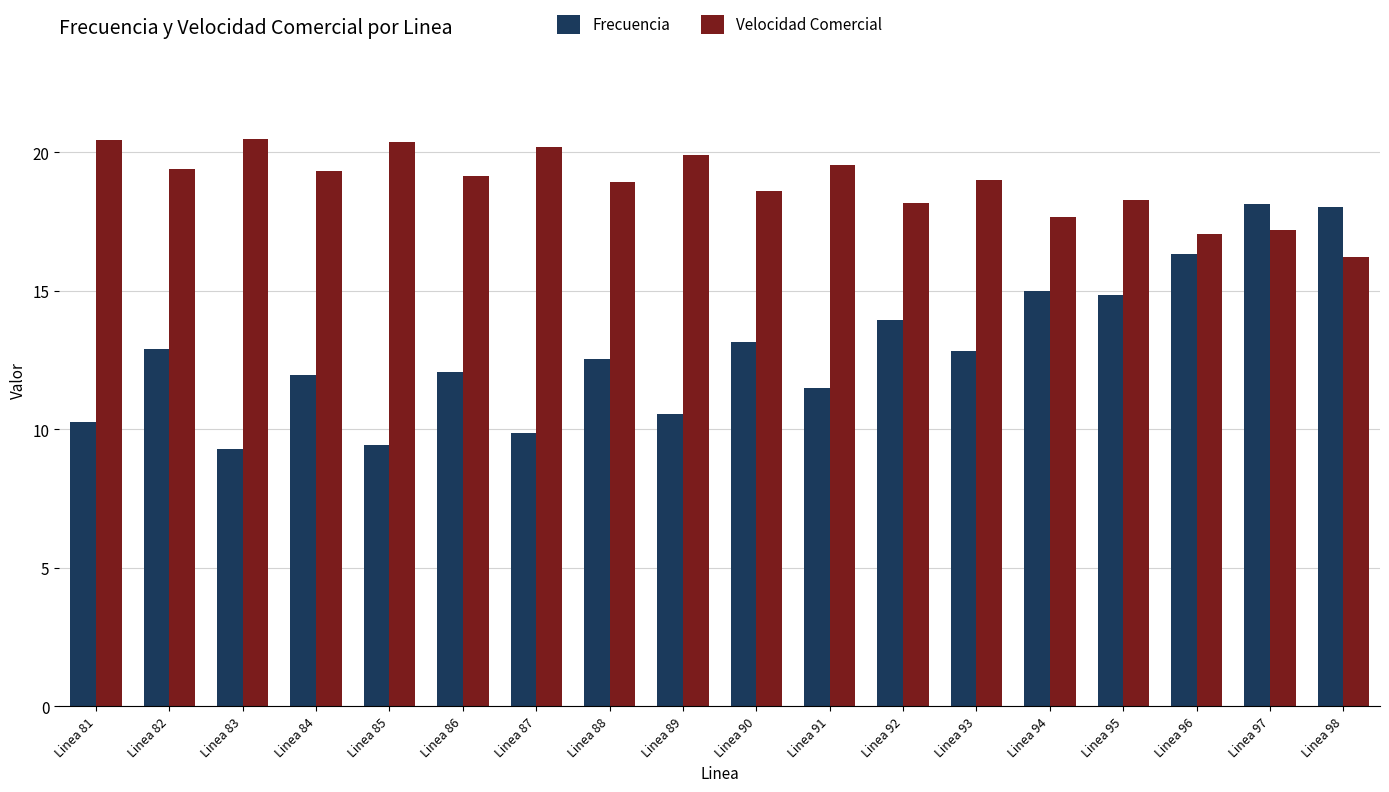

What is the smallest value displayed?

9.3